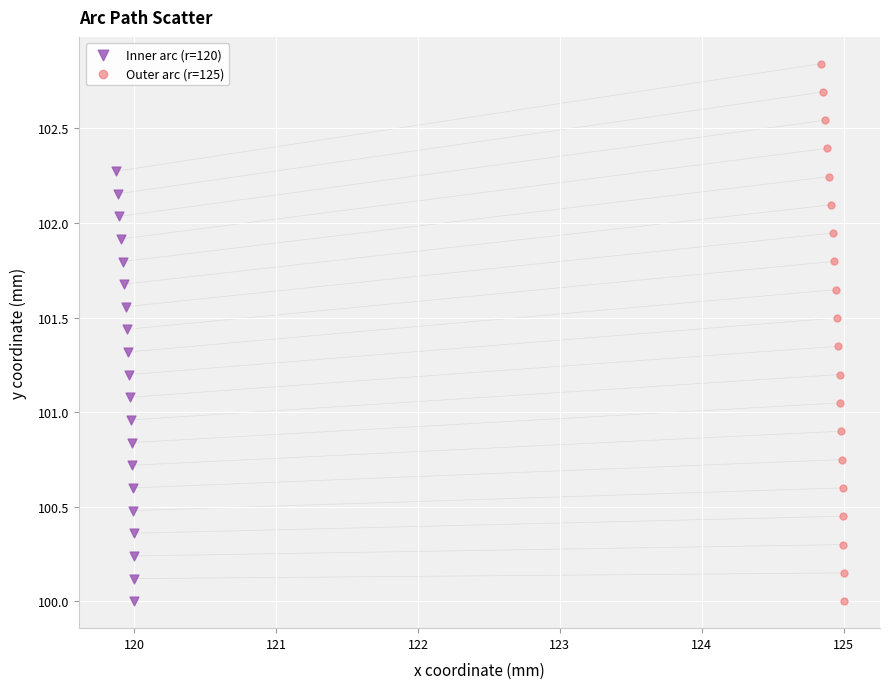

Which series reaches the maximum Y coordinate?

Outer arc (r=125)